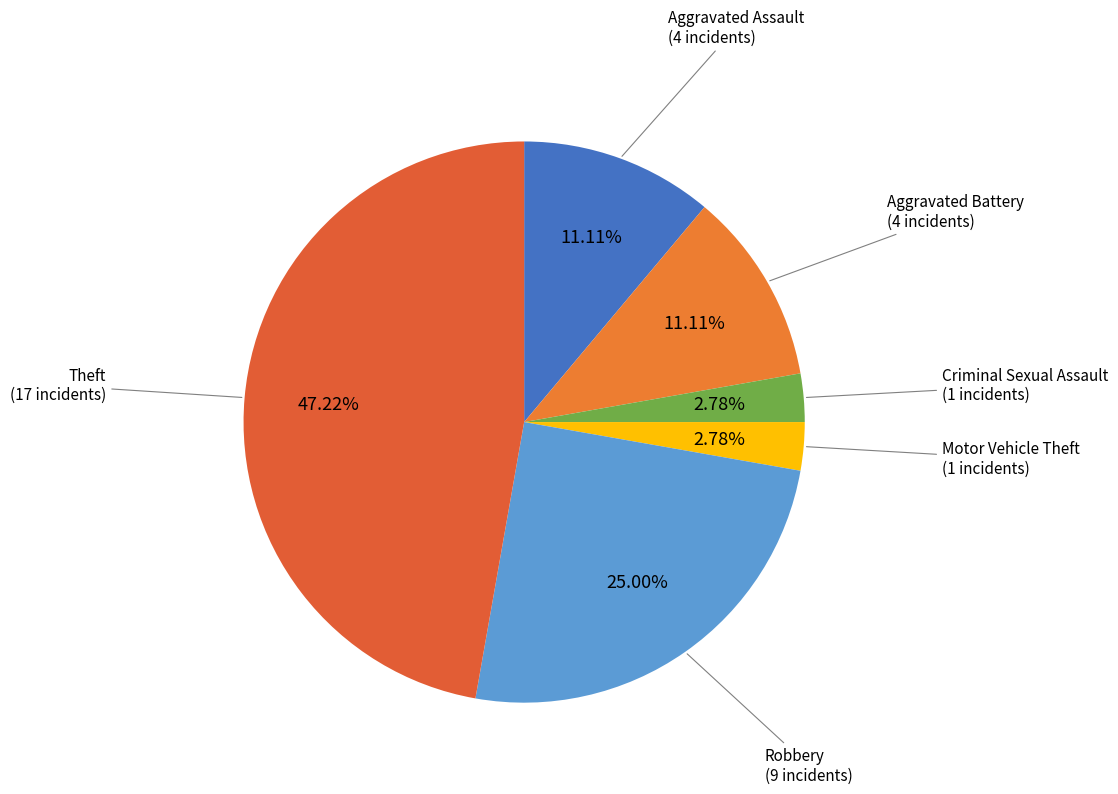

Does Criminal Sexual Assault account for over 50% of the chart?

No